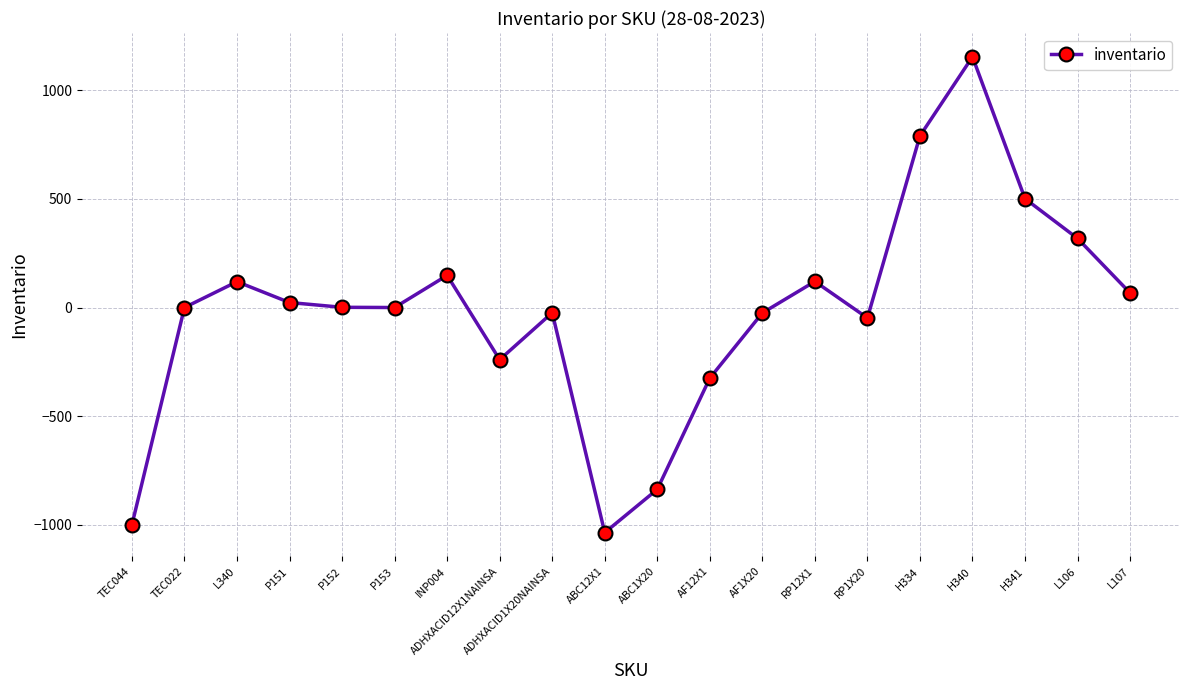

How many interior local valleys (lower than both neighbors) does the data have?

4